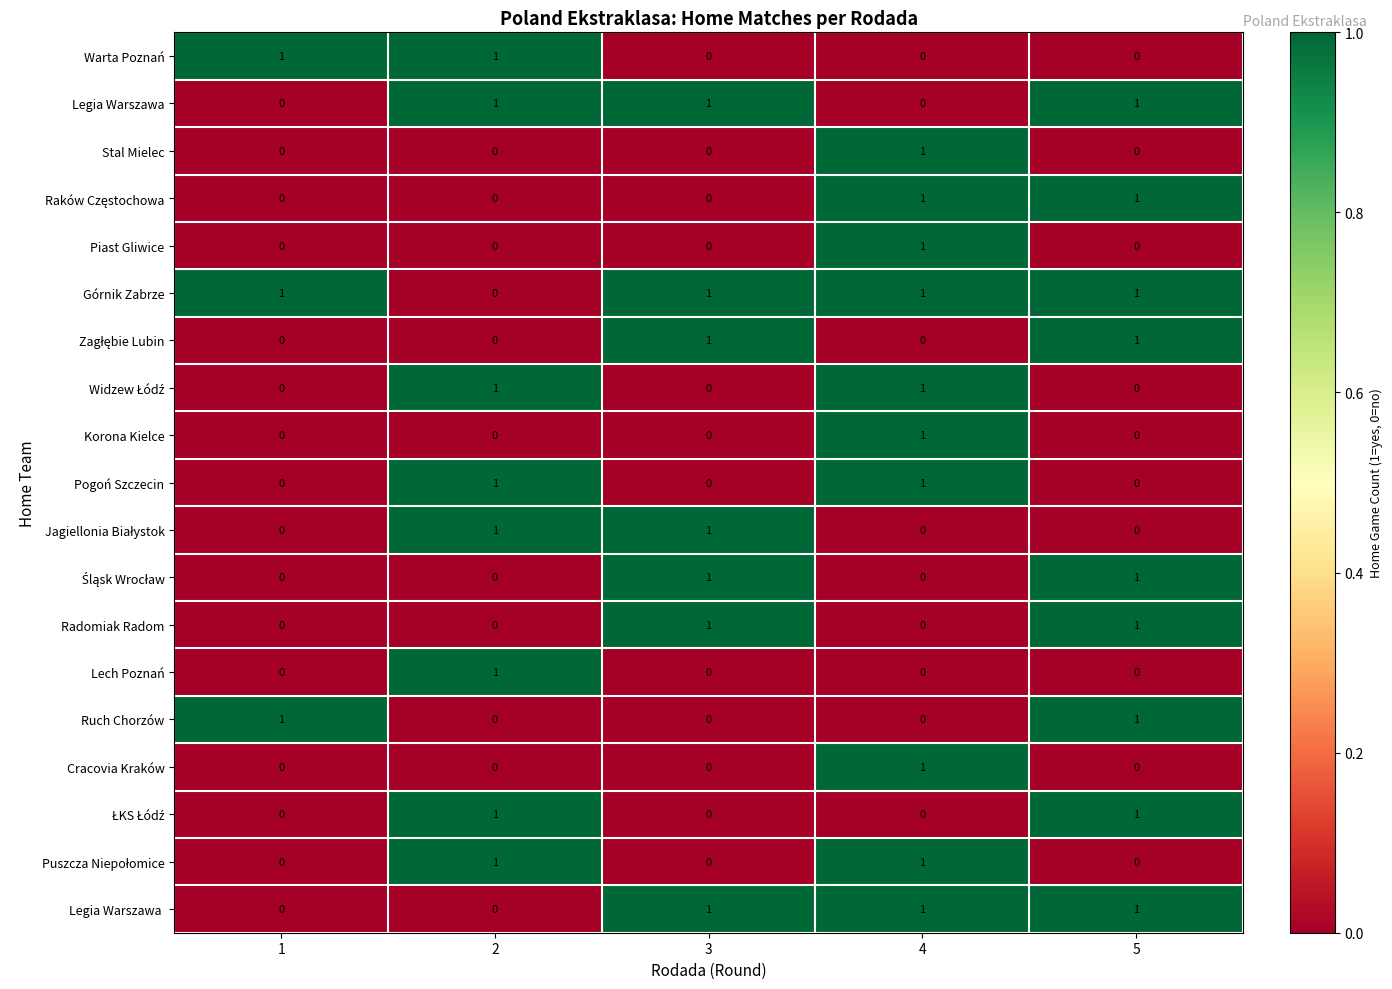

At which category is the sum across all series the highest?

4